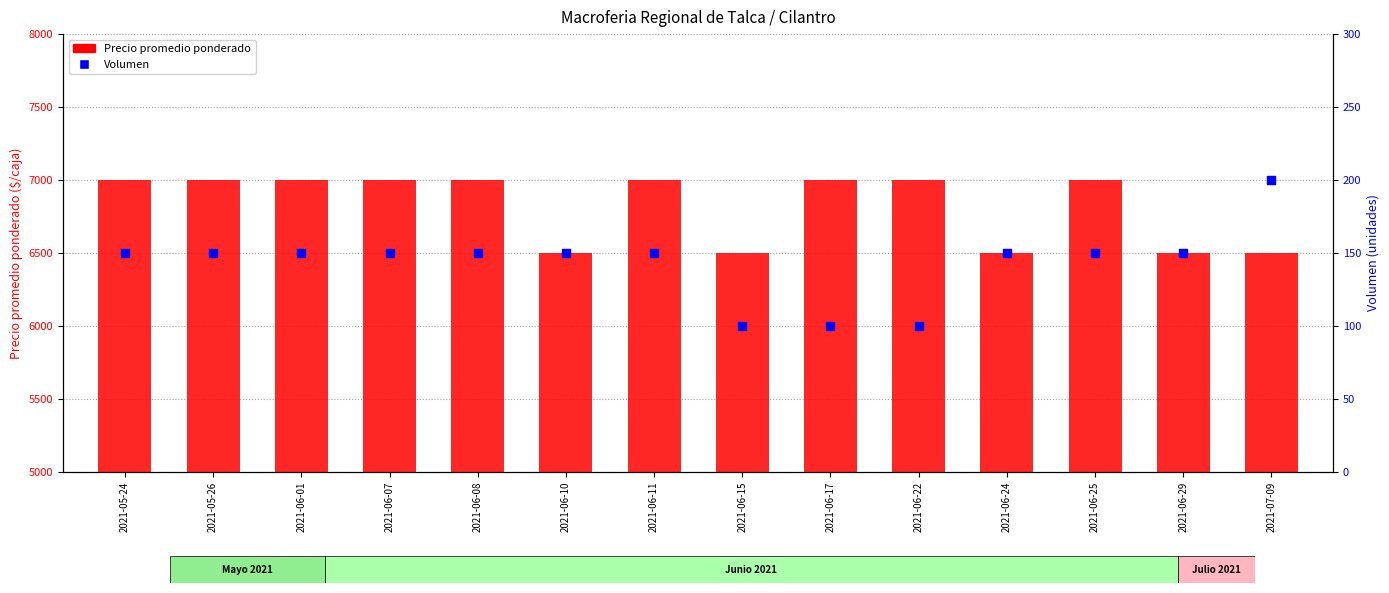

Is the value of Precio promedio ponderado at 2021-07-09 greater than the value of Volumen at 2021-06-22?

Yes